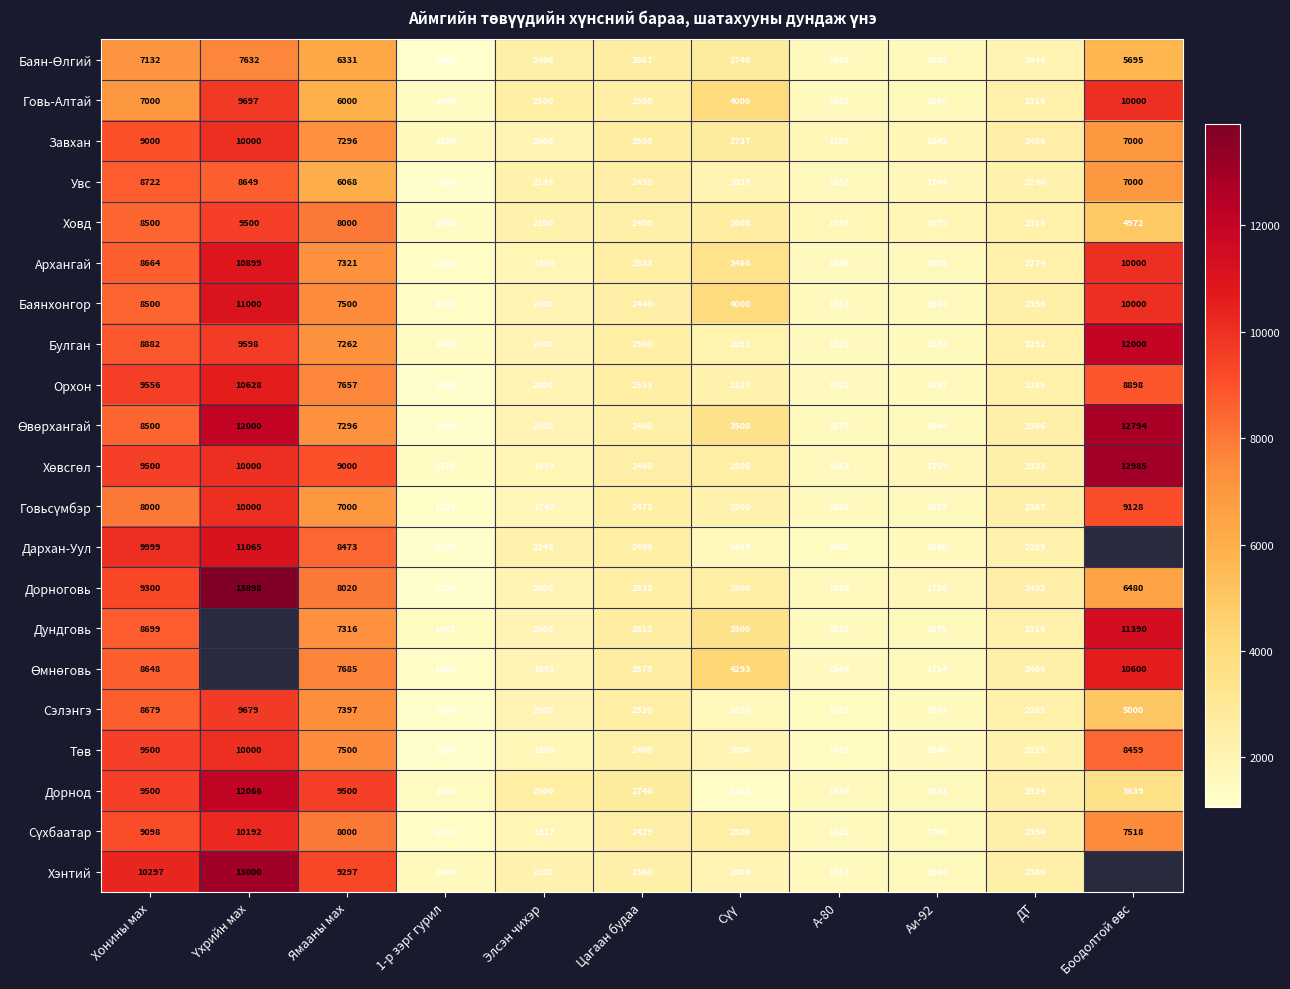

At how many categories does at least one series exceed 7223?

4